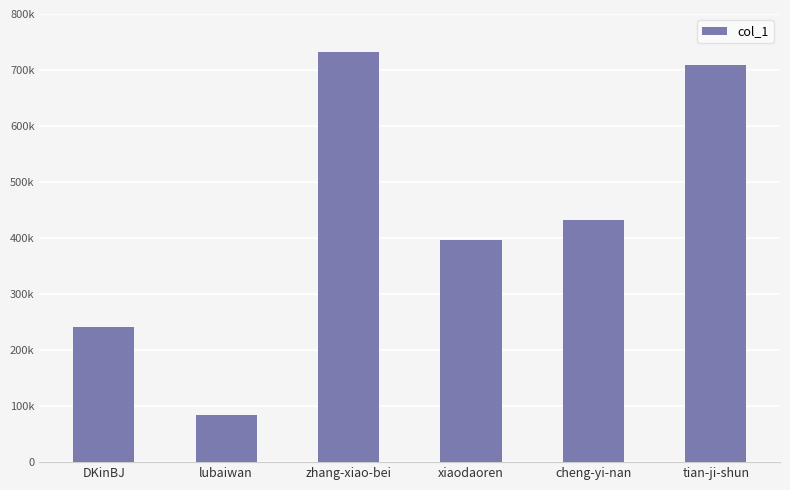

What is the ratio of the value at cheng-yi-nan to the value at zhang-xiao-bei?

0.6